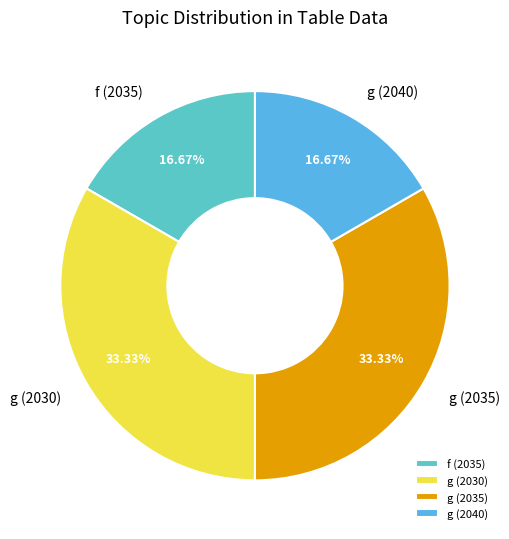

Does any single category account for the majority?

No